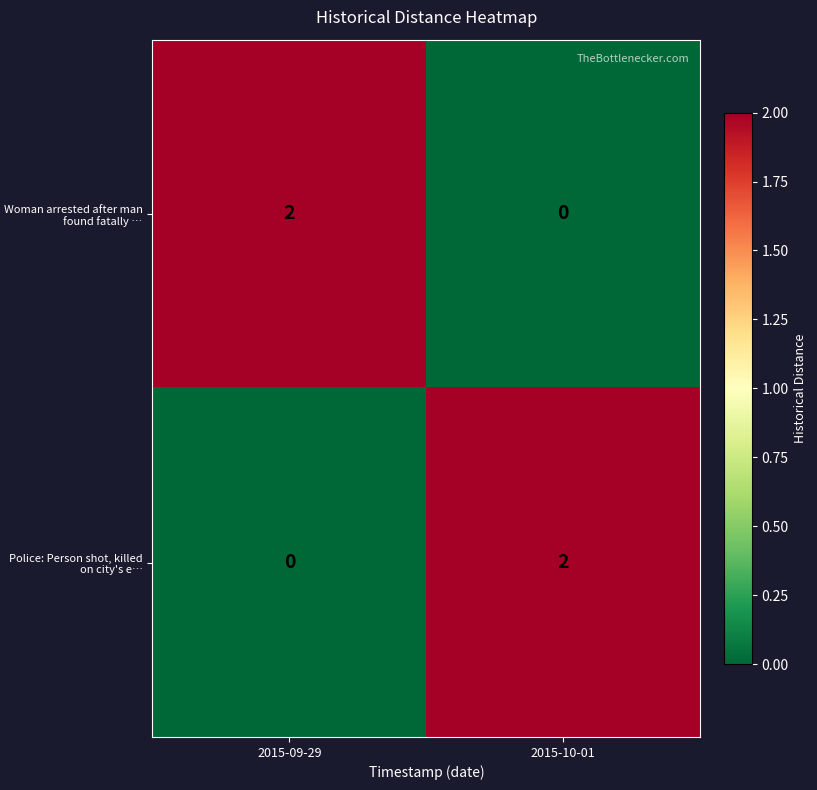

Rank the series at 2015-09-29 from highest to lowest value.

Woman arrested after man found fatally …, Police: Person shot, killed on city's e…